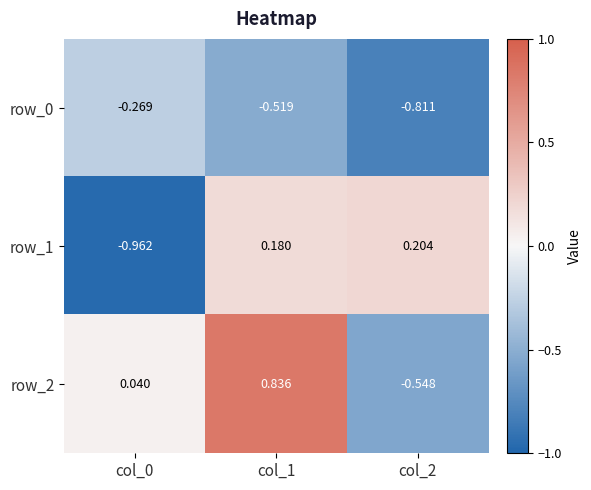

Count the number of categories in the chart.

3